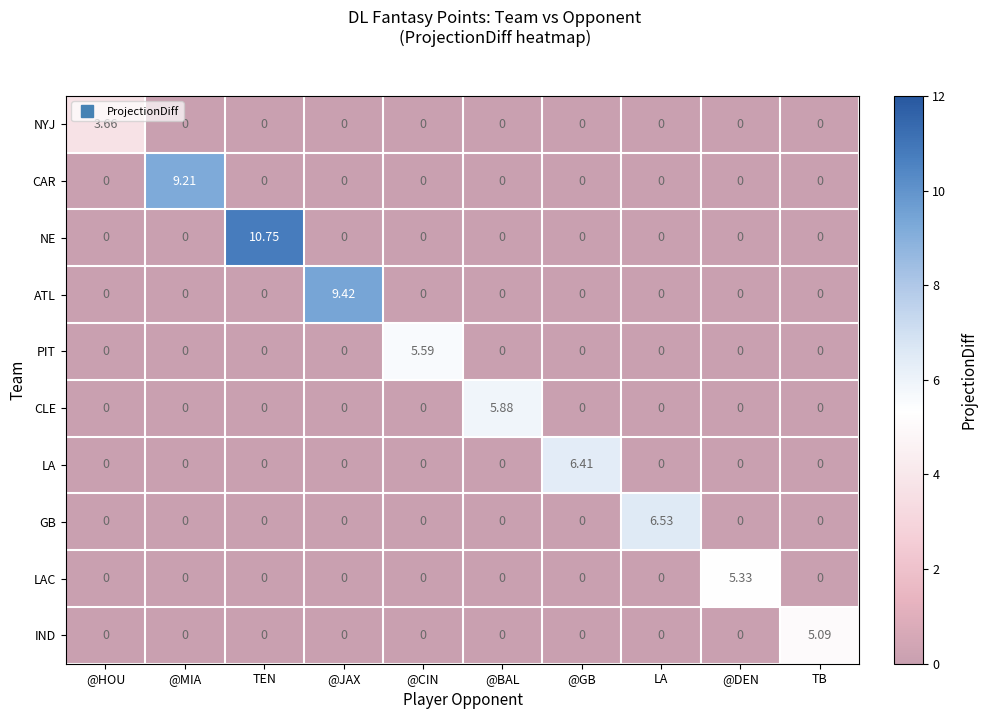

Between @MIA and @GB, which series saw the biggest shift?

CAR